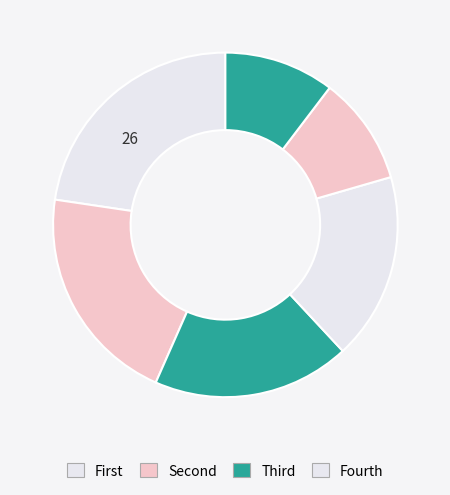

Is there a majority slice in this chart?

No